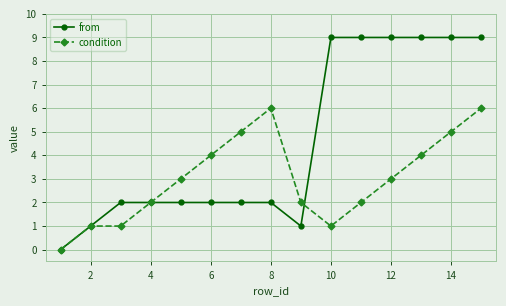

What is the average value of the condition series?

3